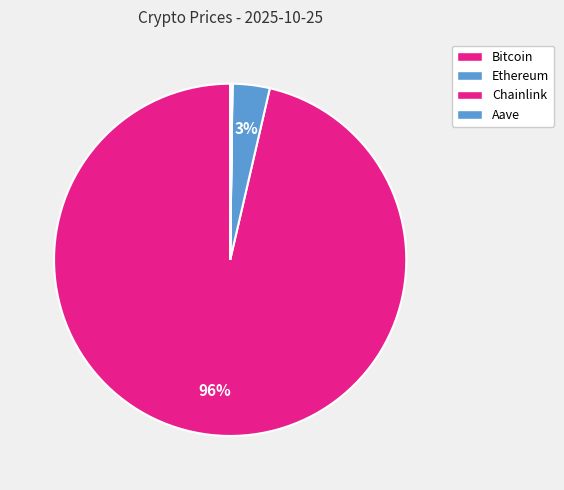

How much of the chart is everything except Bitcoin?

3.6%